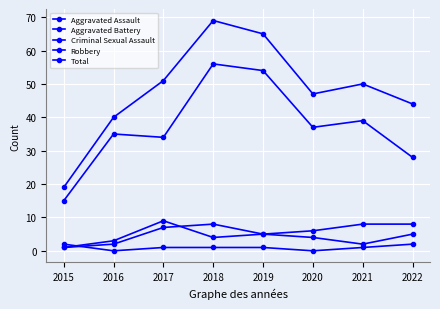

Between which two adjacent categories do Aggravated Assault and Aggravated Battery first intersect?

2017 and 2018